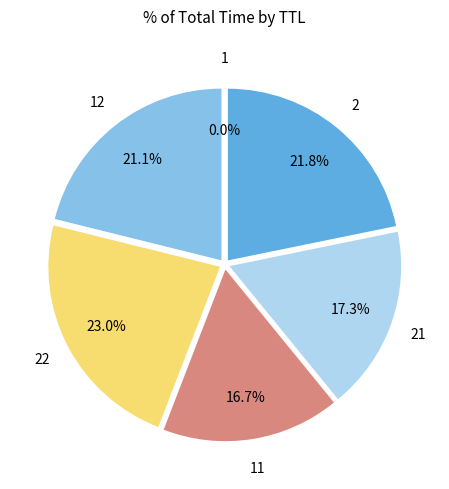

To the nearest percent, what is the difference between the largest and smallest slice percentages?

23%